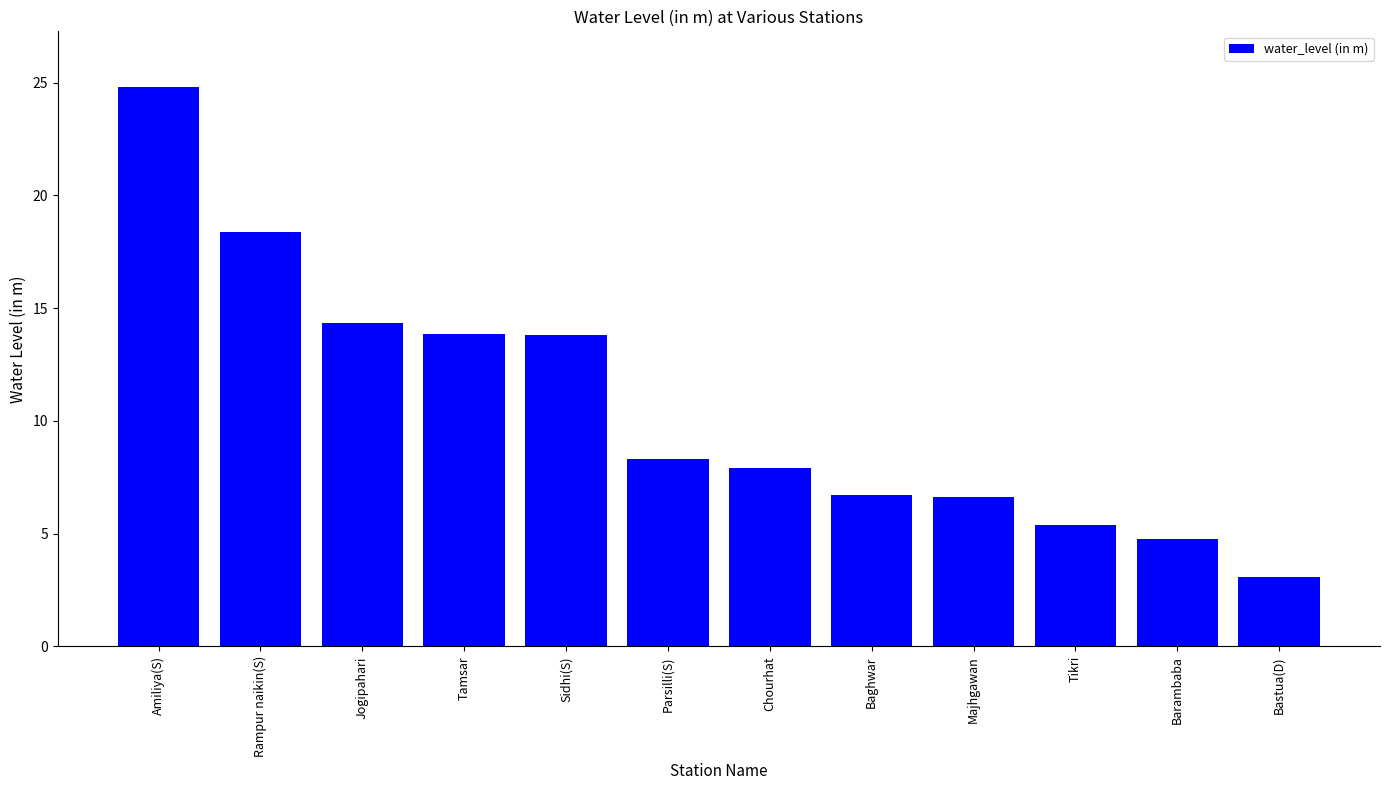

What is the label of the 1st bar from the right?

Bastua(D)